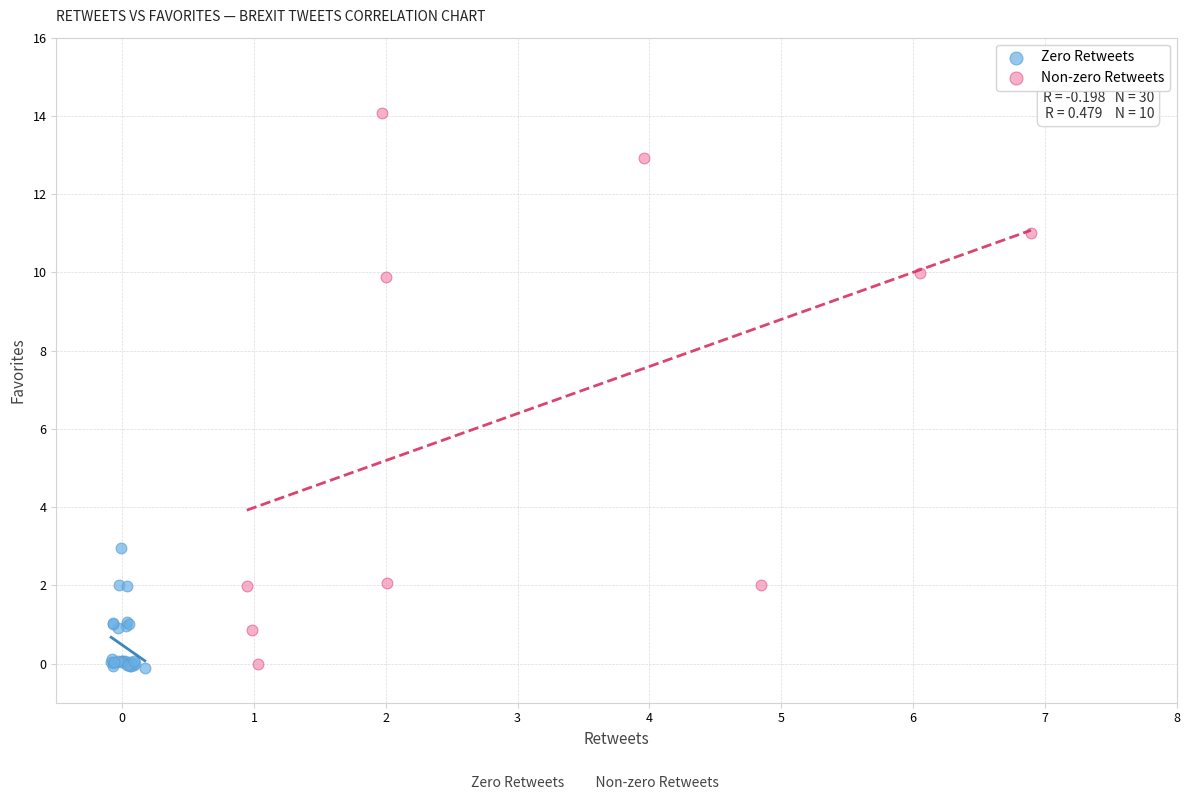

Which series reaches the maximum Y coordinate?

Non-zero Retweets